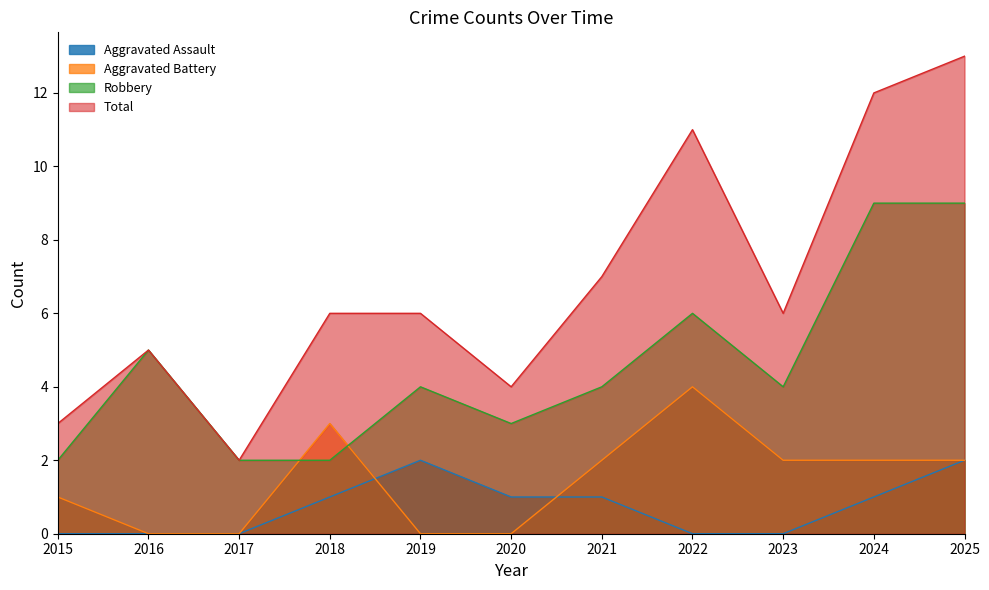

Which category has the lowest value in the Aggravated Battery series?

2016